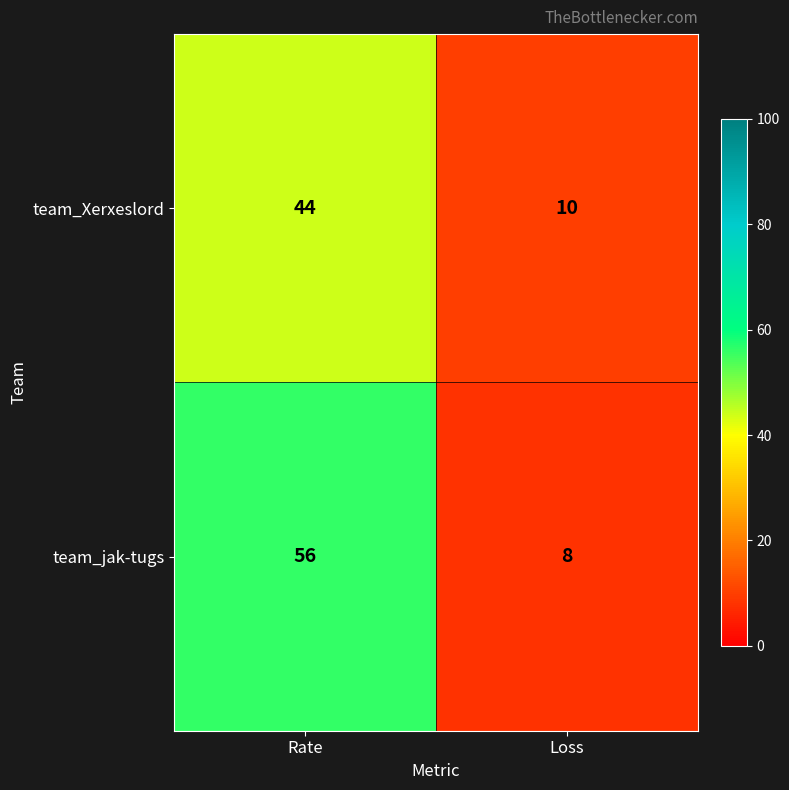

True or false: team_jak-tugs has a value of 23 at Rate.

False